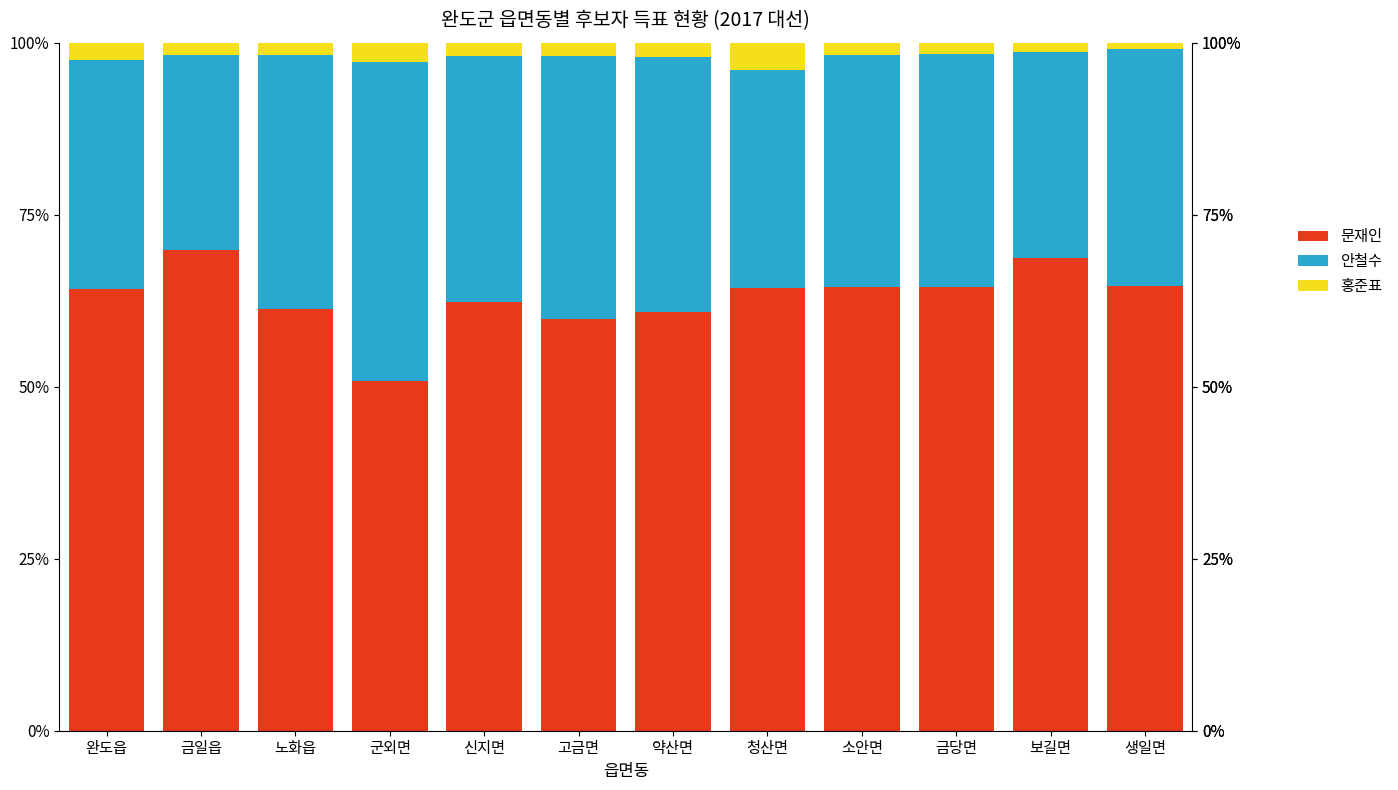

What is the difference between the maximum and second lowest values in the 문재인 series?

10.1